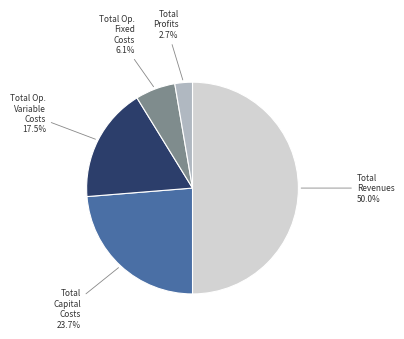

Count the number of slices in the pie.

5